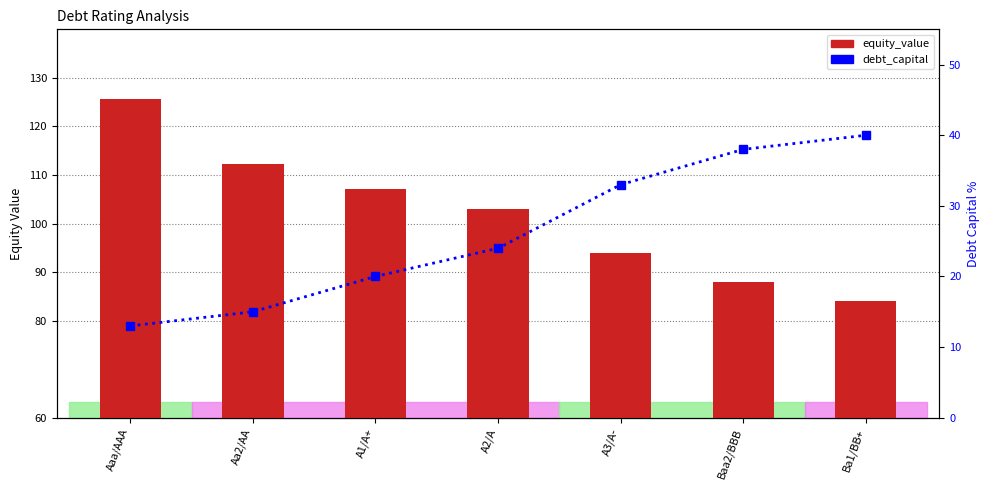

Rank the categories by equity_value value from lowest to highest.

Ba1/BB+, Baa2/BBB, A3/A-, A2/A, A1/A+, Aa2/AA, Aaa/AAA